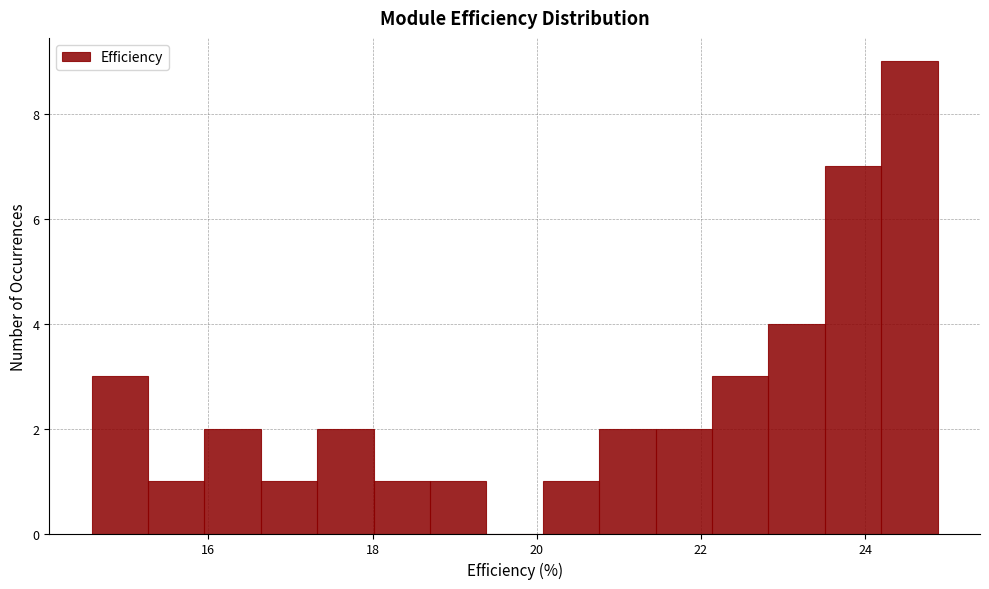

Around what value on the x-axis is the tallest bar? Give the approximate position of its centre, as read against the axis.

24.6